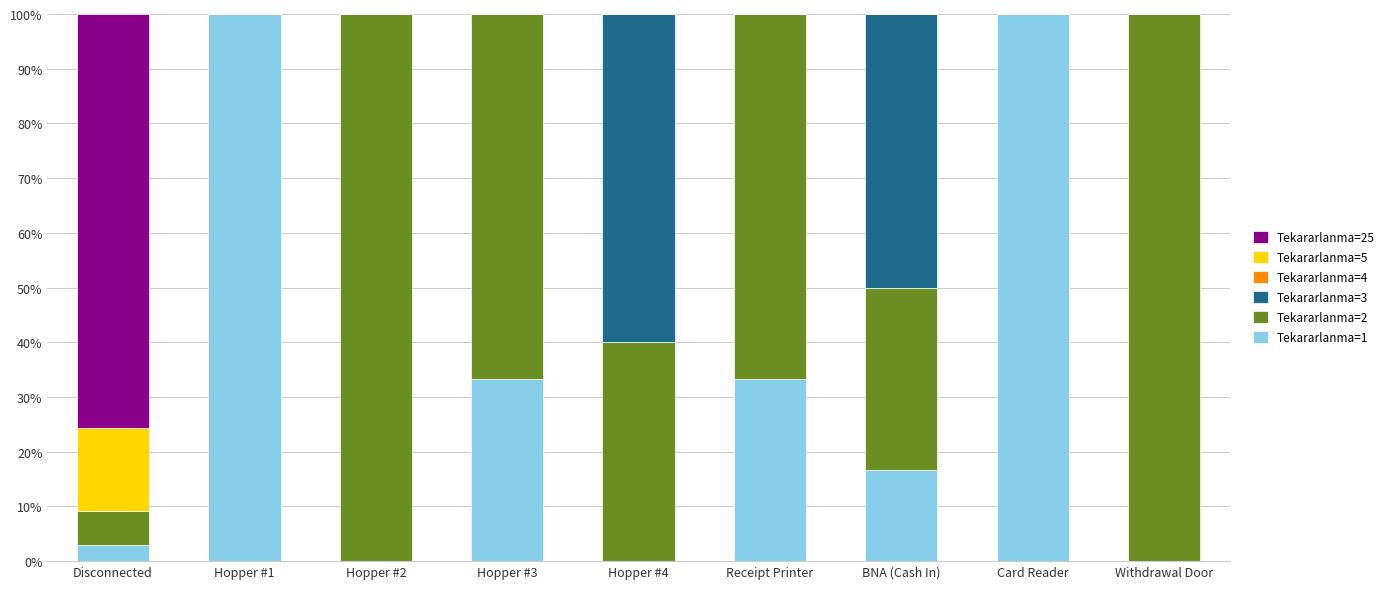

True or false: Tekararlanma=1 has a value of 58.3 at Hopper #2.

False